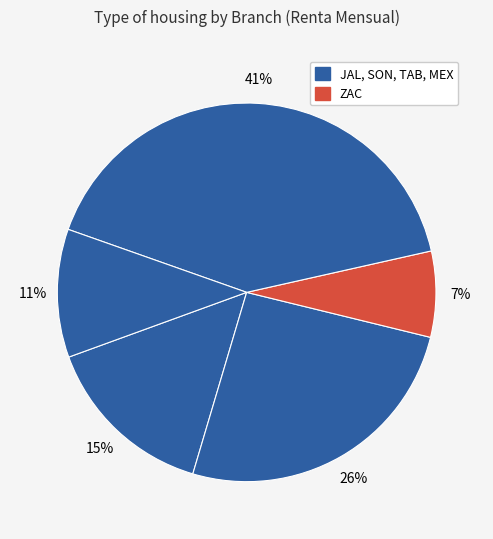

How many segments does this pie chart have?

5